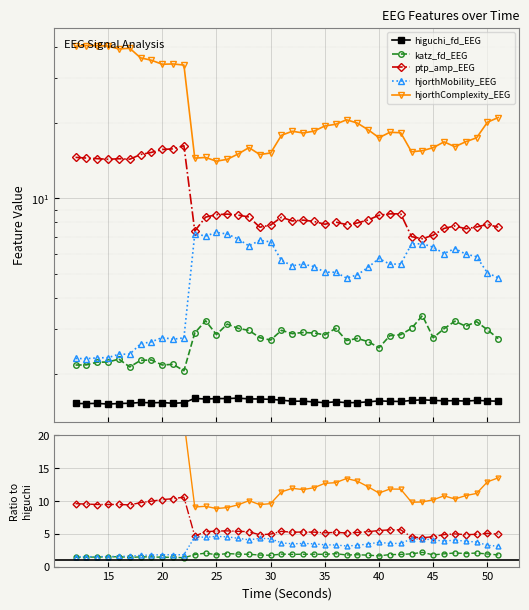

The higuchi_fd_EEG series shows 1.6 at 25. True or false?

True